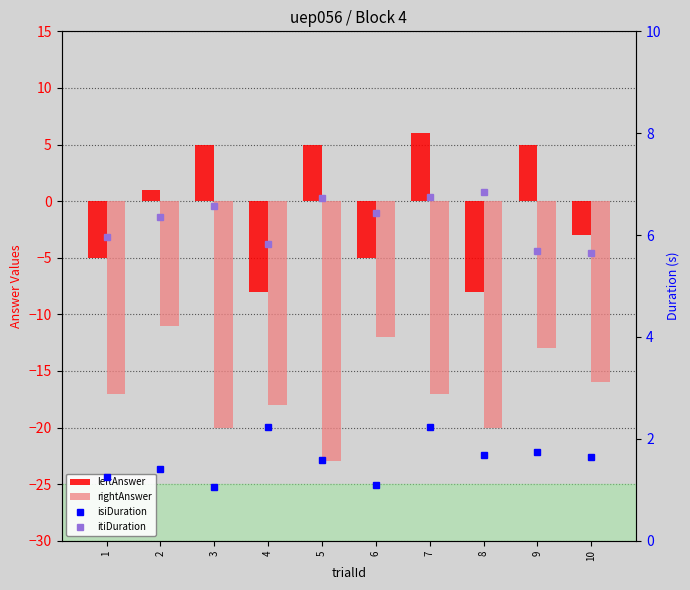

What is the difference between the isiDuration values at 9 and 5?

0.2